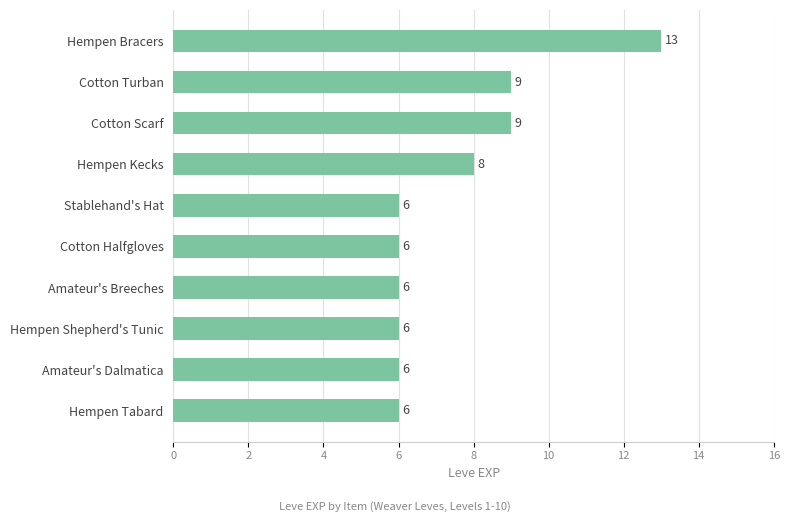

Between Cotton Turban and Hempen Bracers, which is larger?

Hempen Bracers